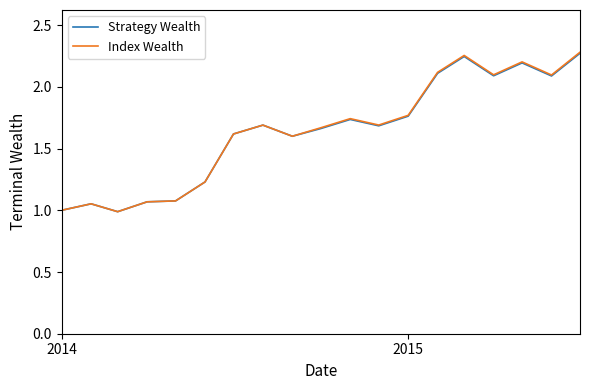

Which series has the widest spread of values?

Index Wealth